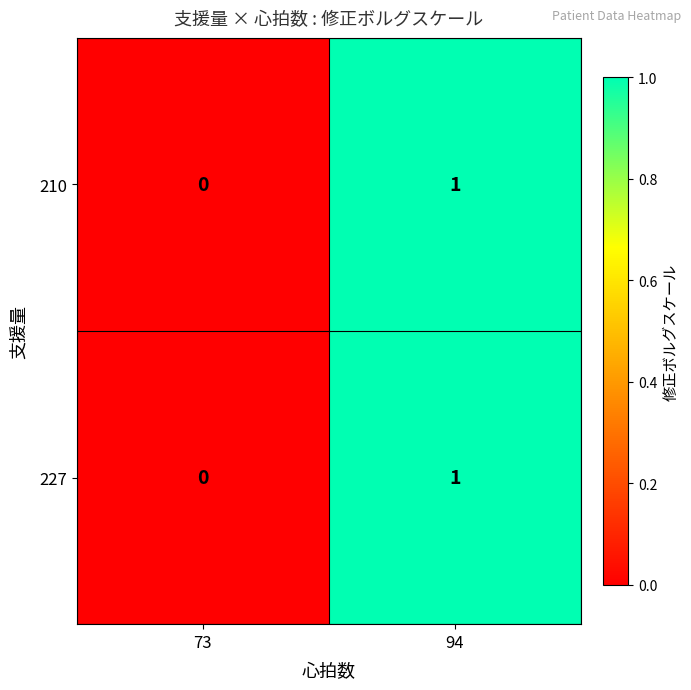

What is the greatest value displayed?

1